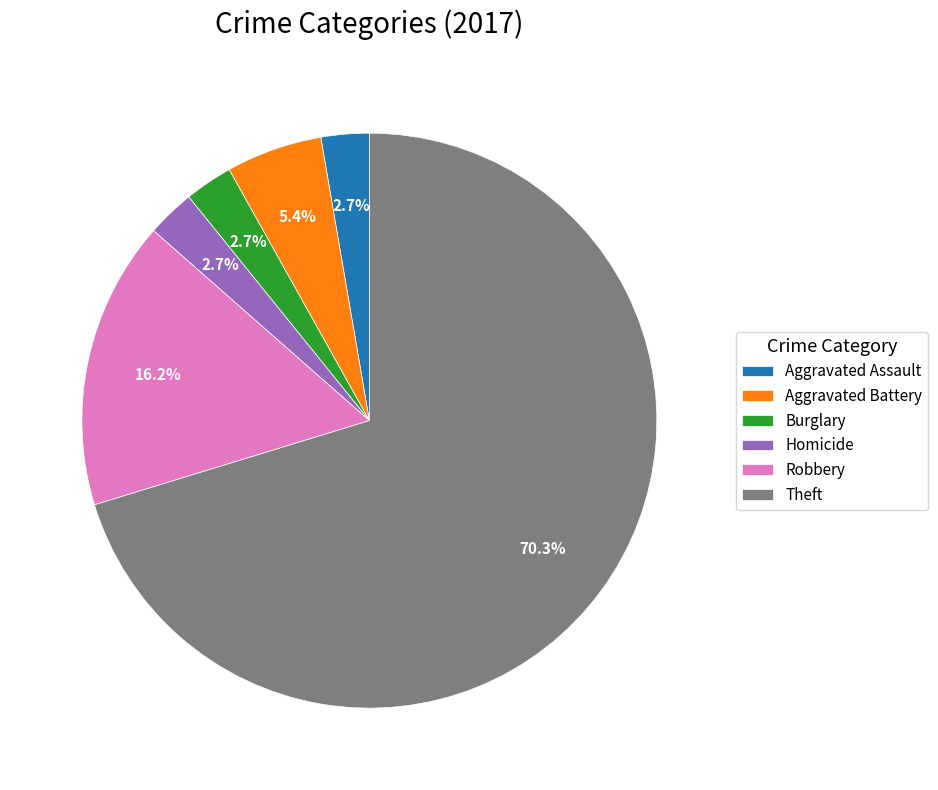

Between Theft and Burglary, which is larger?

Theft